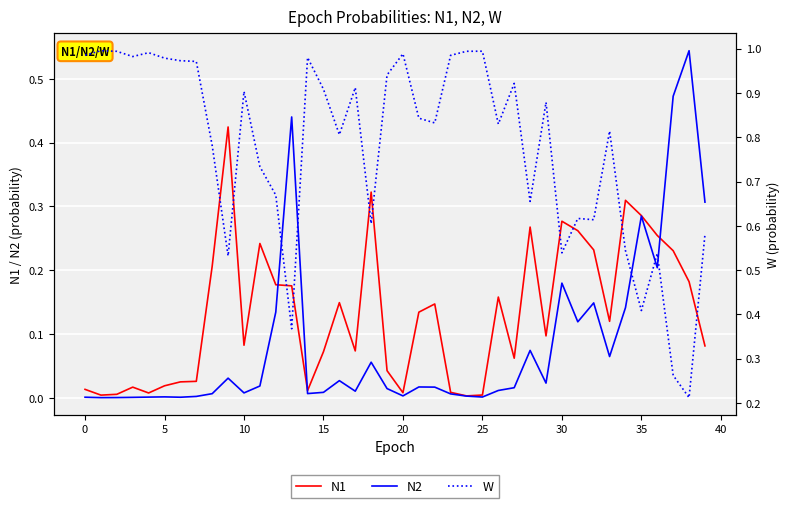

How many times do N2 and W cross each other?

4